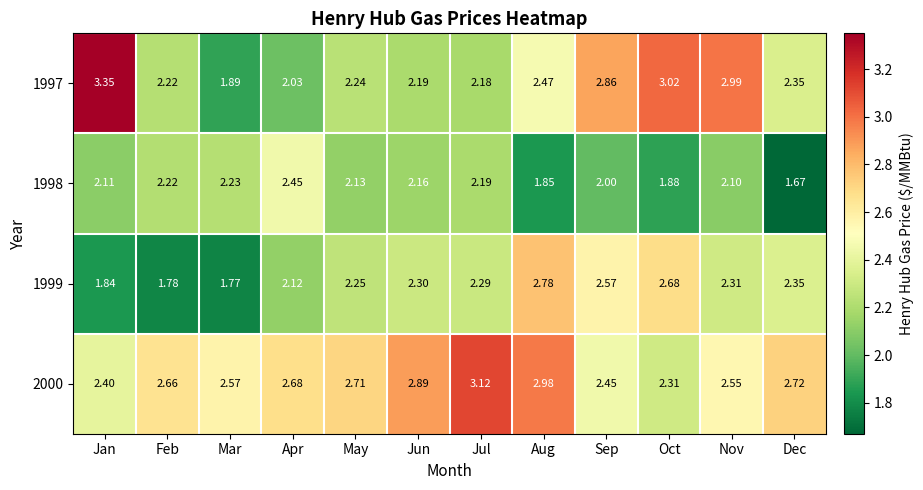

Is the value of 1997 at Feb greater than the value of 1998 at Mar?

No